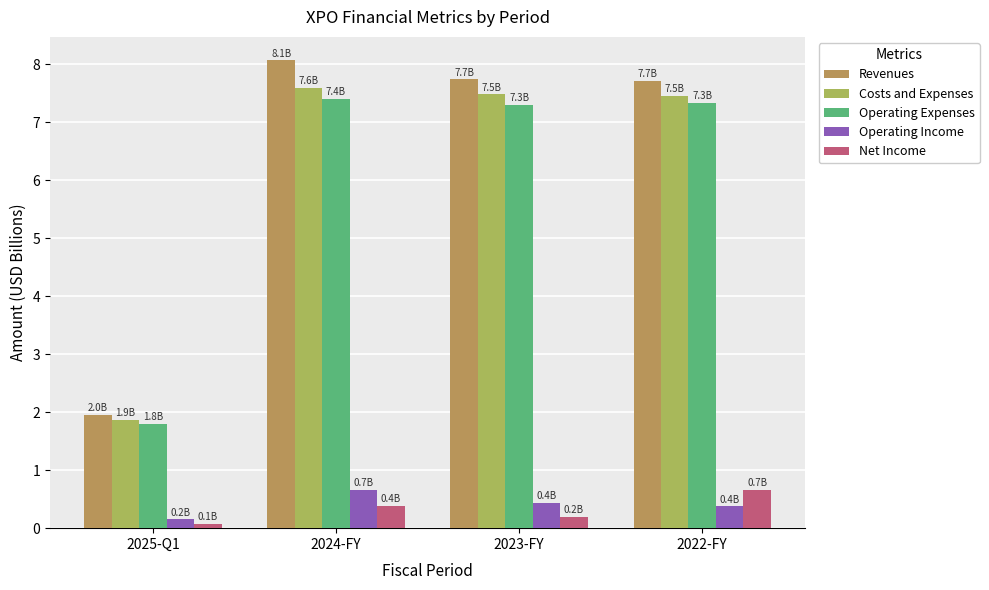

Rank the series at 2022-FY from highest to lowest value.

Revenues, Costs and Expenses, Operating Expenses, Net Income, Operating Income